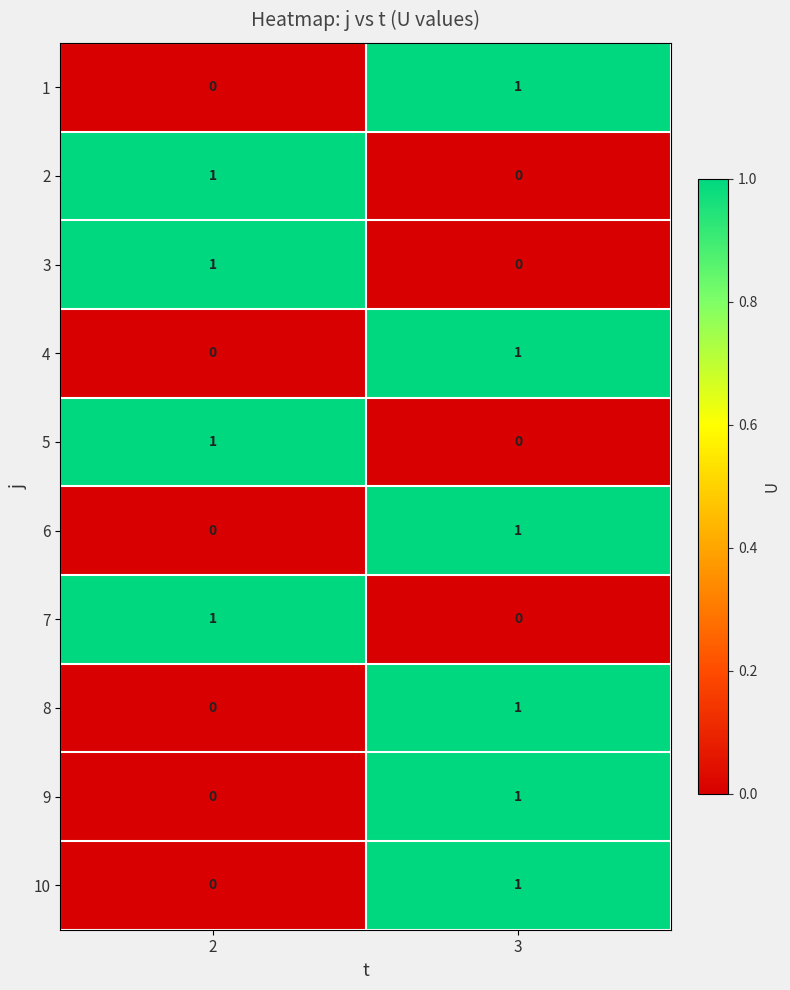

At which category is the sum across all series the highest?

3